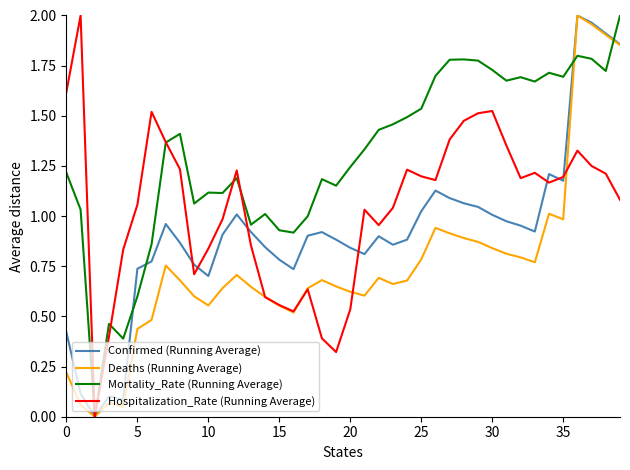

List the series in order of their overall mean, lowest first.

Deaths (Running Average), Confirmed (Running Average), Hospitalization_Rate (Running Average), Mortality_Rate (Running Average)